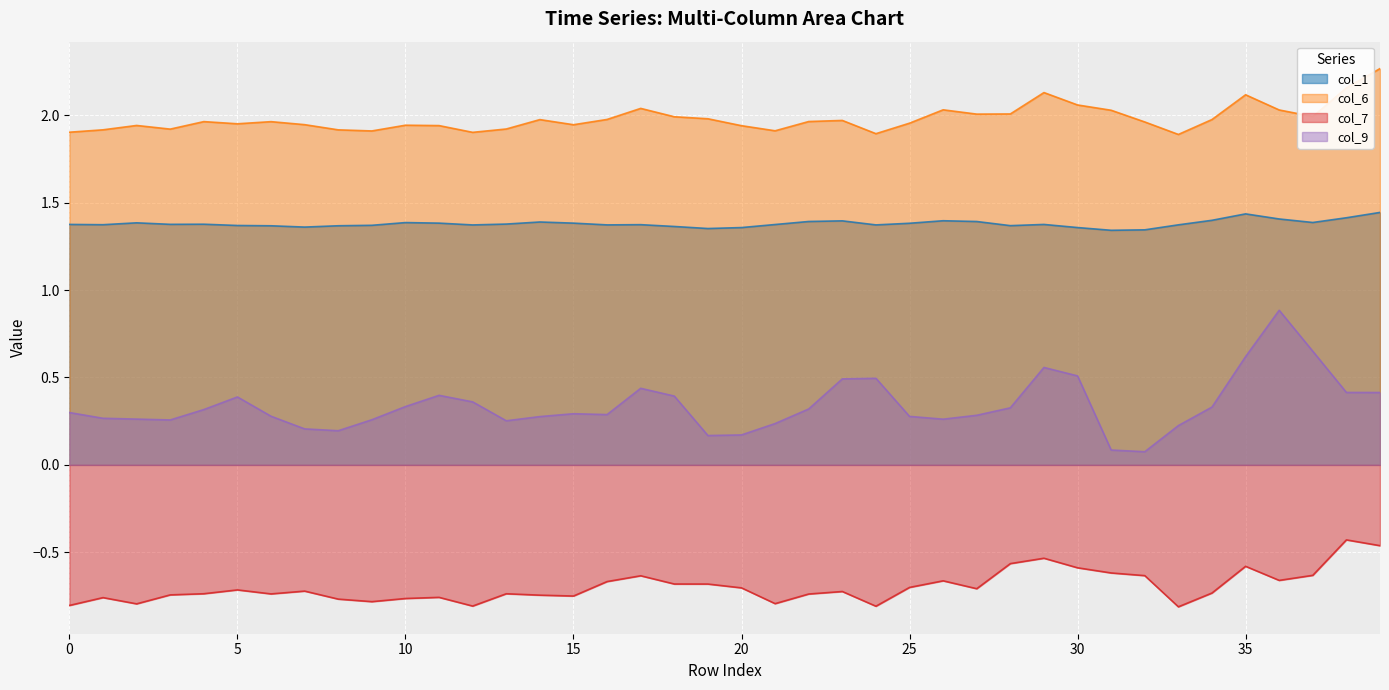

True or false: col_7 and col_9 cross at least once.

False